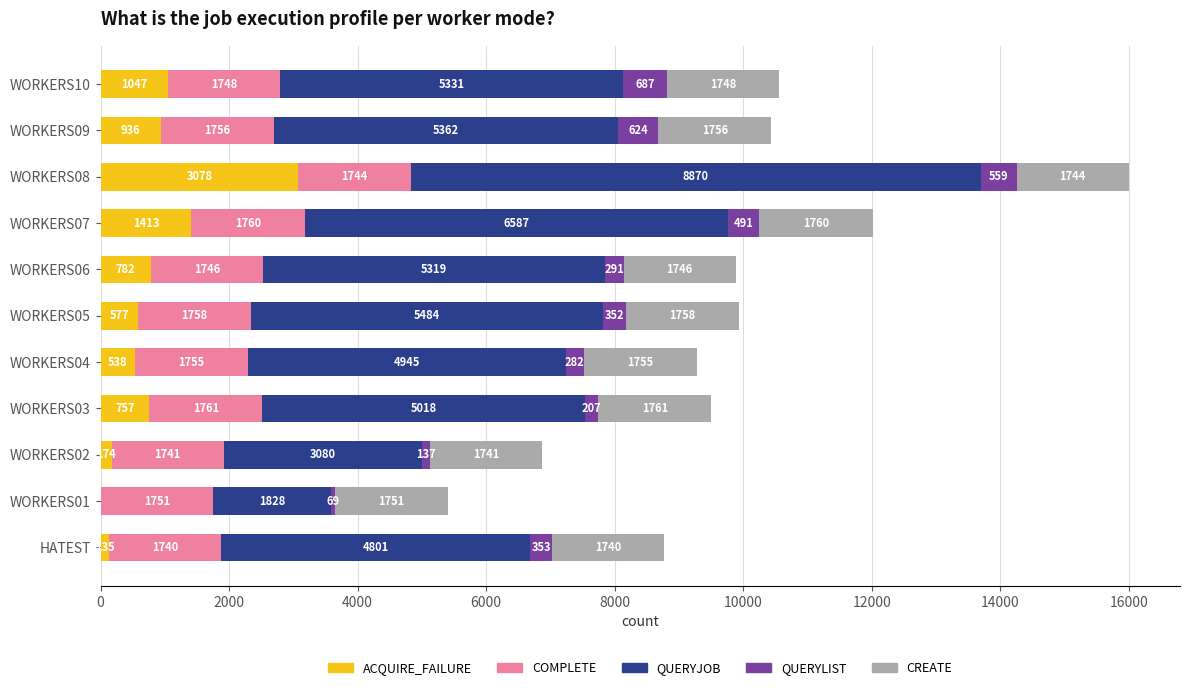

Read the ACQUIRE_FAILURE value at HATEST, to the nearest 50.

150